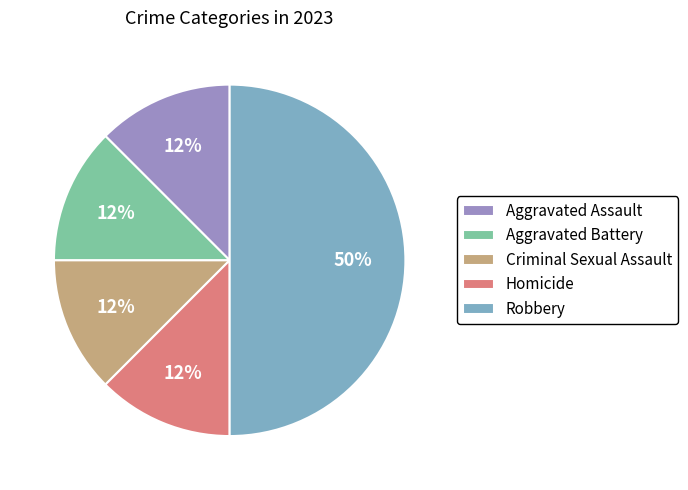

Is it true that Homicide is 12% of the pie?

True